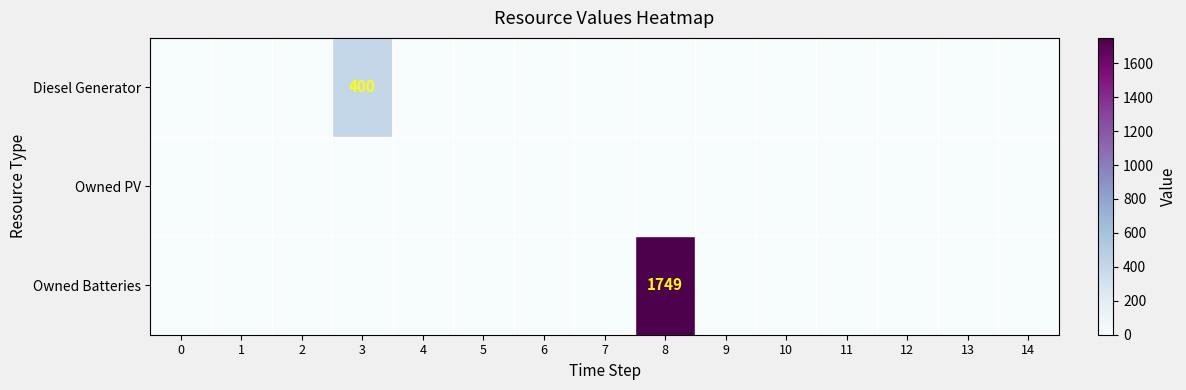

At 6, list the series in order from largest to smallest.

Diesel Generator, Owned PV, Owned Batteries